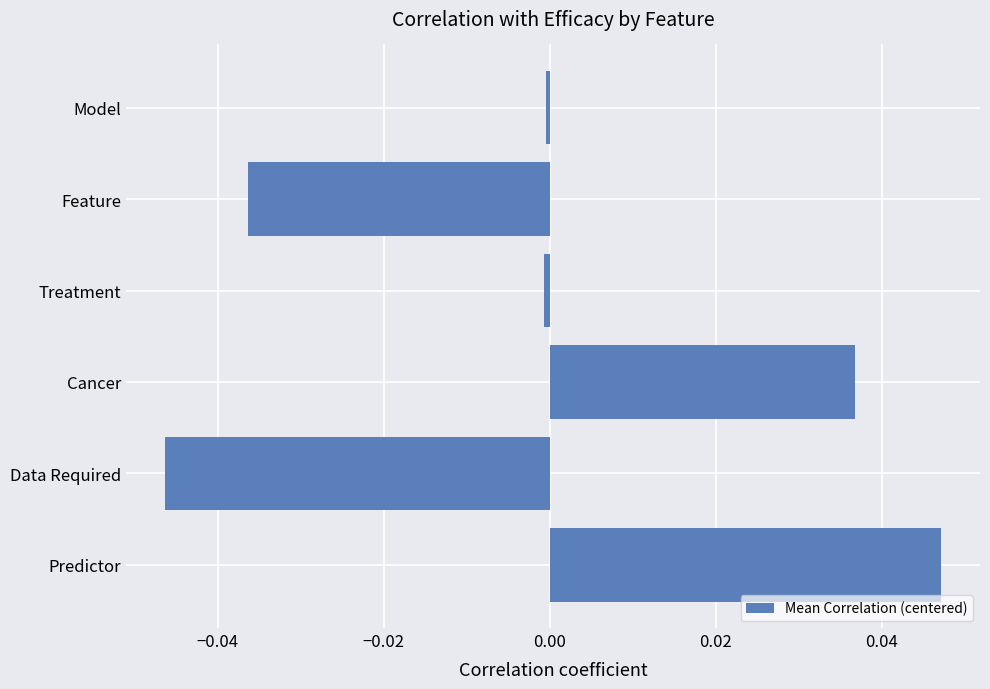

Is it true that the value at Feature is -0.0?

True